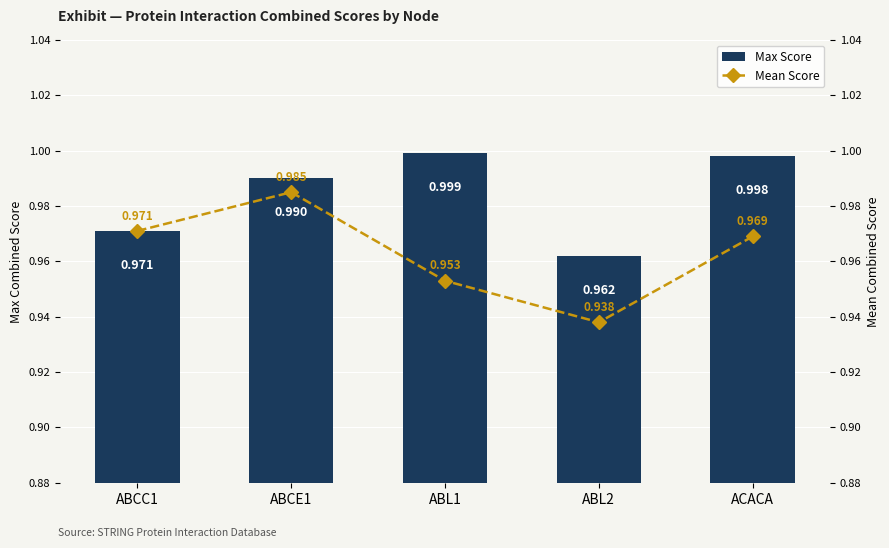

List the series in order of their overall mean, lowest first.

Mean Score, Max Score